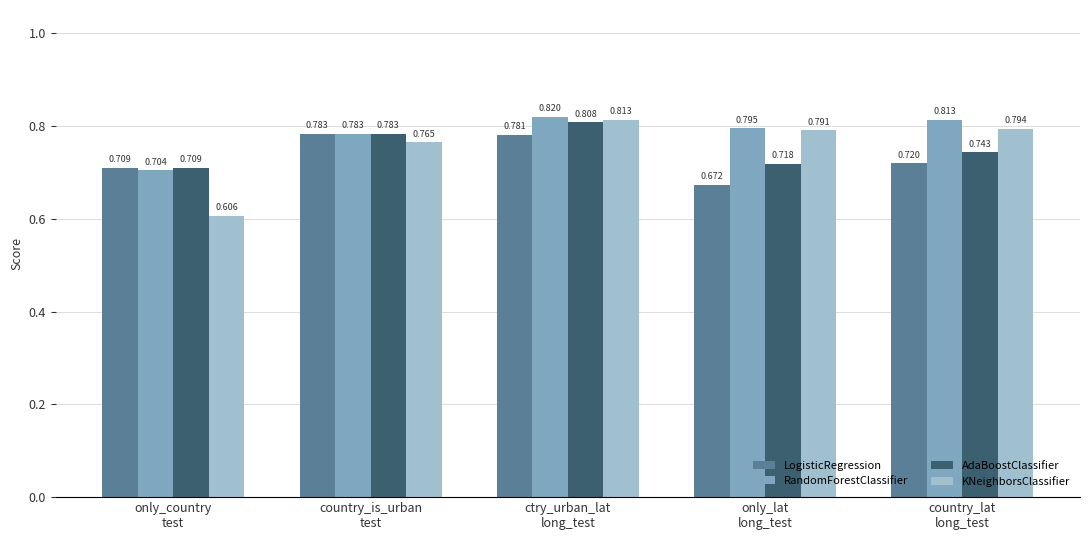

Which series has the widest spread of values?

KNeighborsClassifier